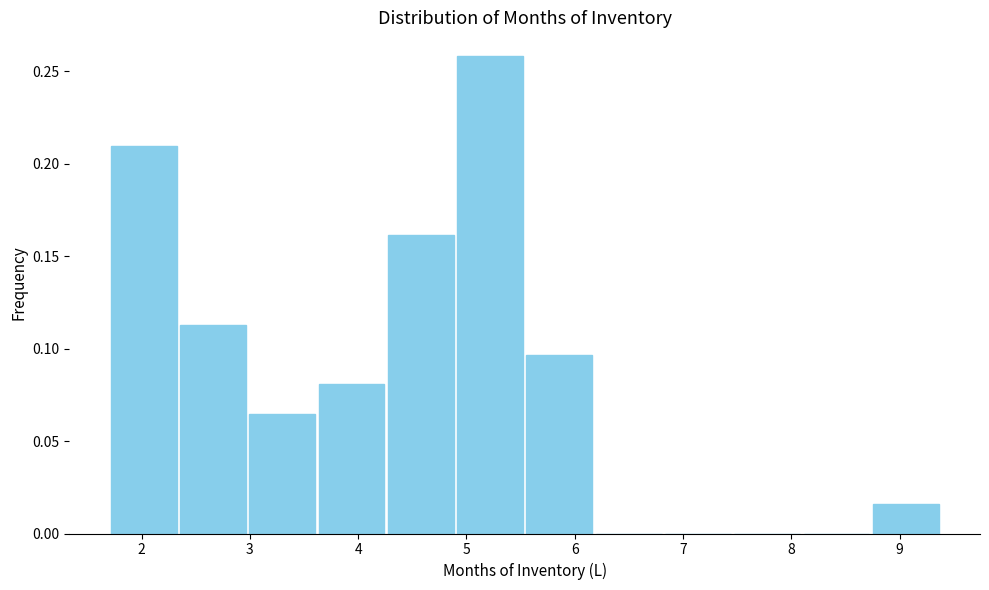

How tall is the bar that spans 5.5 to 6.2 on the x-axis? Neither the bar edges nor the heights are printed on the chart, so give them approximately, as read against the axes.

0.095